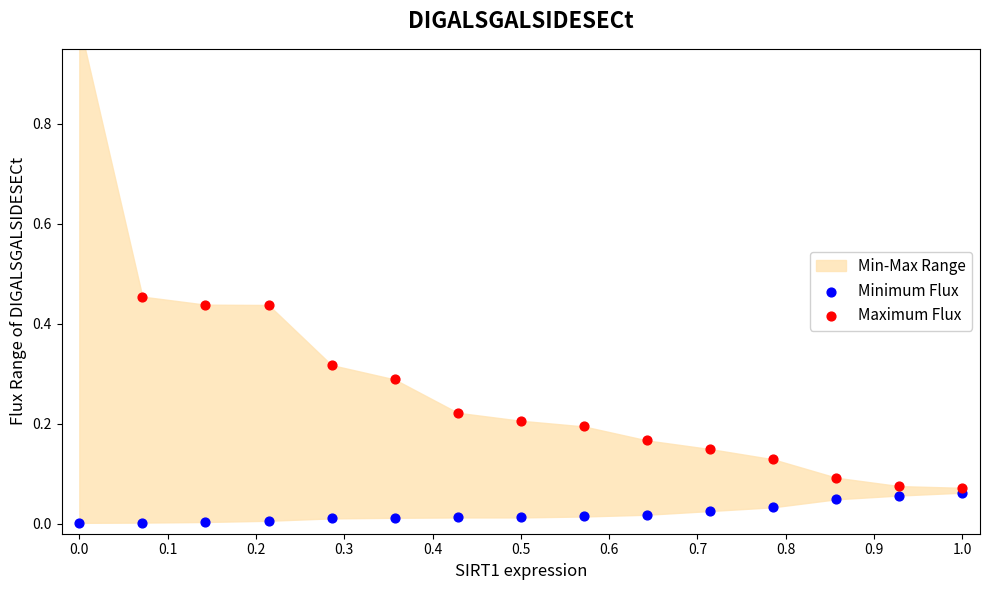

At how many categories does at least one series exceed 0?

15